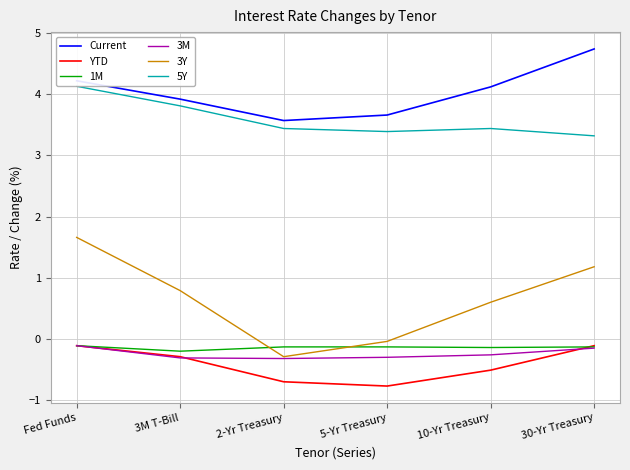

True or false: 5Y and 1M cross at least once.

False